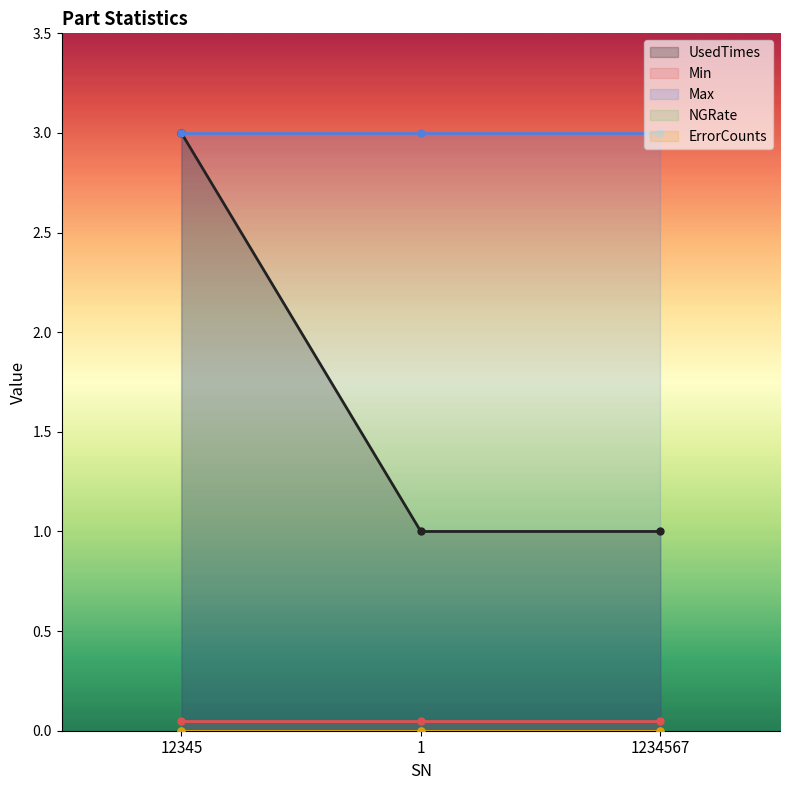

Reading left to right, extract all data points from this chart.

UsedTimes: 3.0	1.0	1.0
Min: 0.1	0.1	0.1
Max: 3.0	3.0	3.0
NGRate: 0.0	0.0	0.0
ErrorCounts: 0.0	0.0	0.0